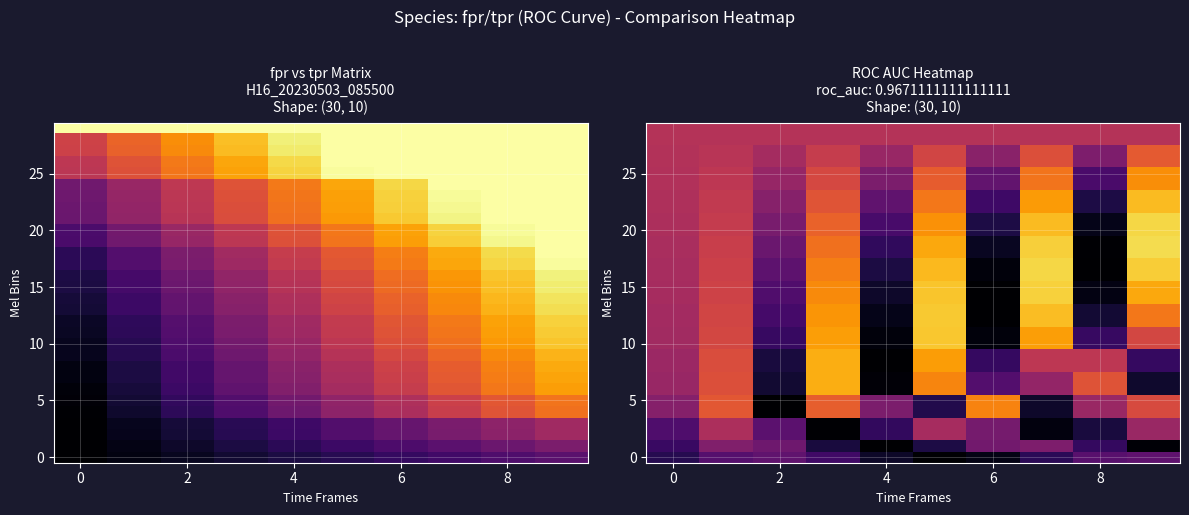

At how many categories does at least one series exceed 0?

10